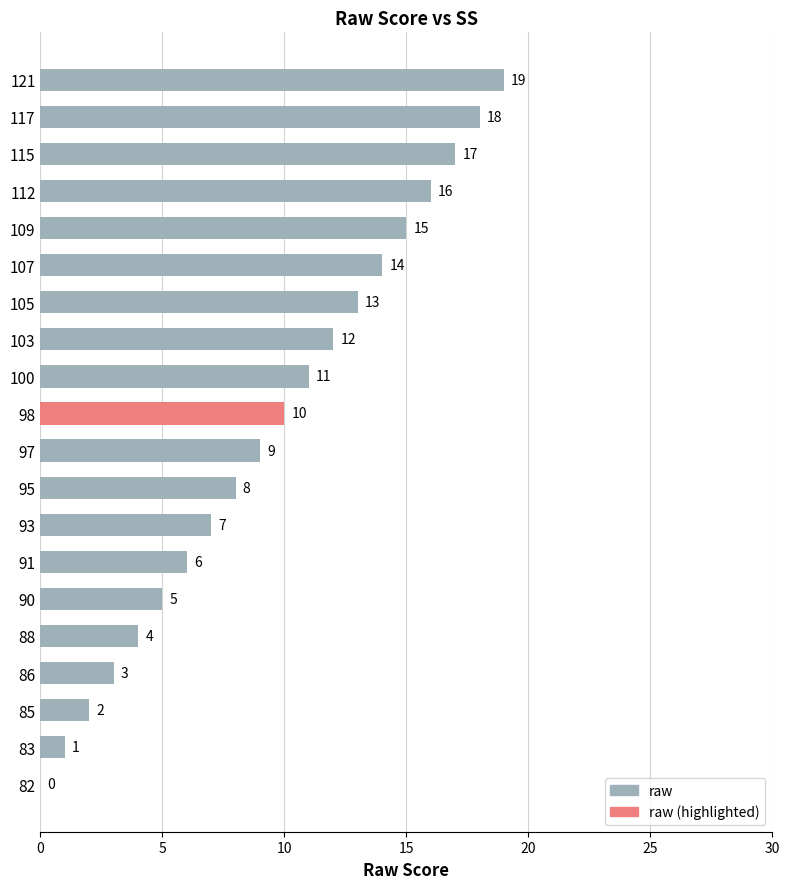

What is the average value?

10